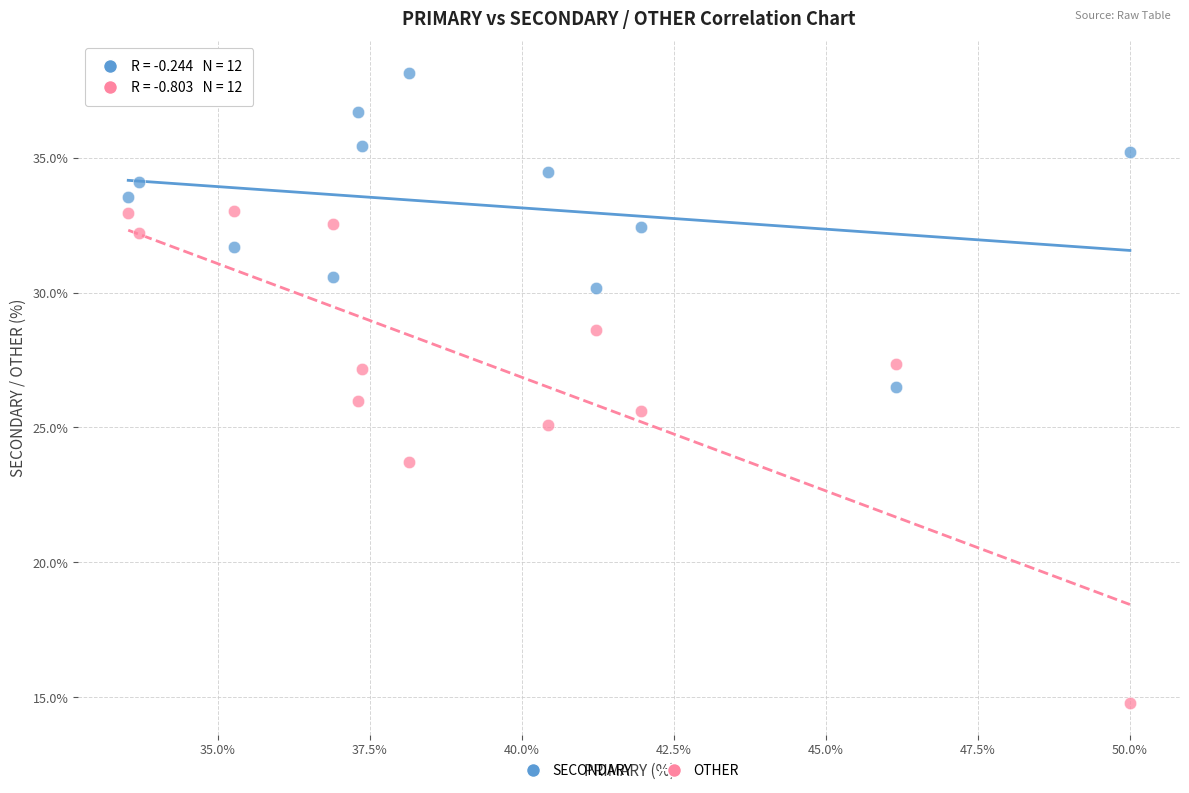

Across all data points, what is the range of X values (max minus min)?

16.5